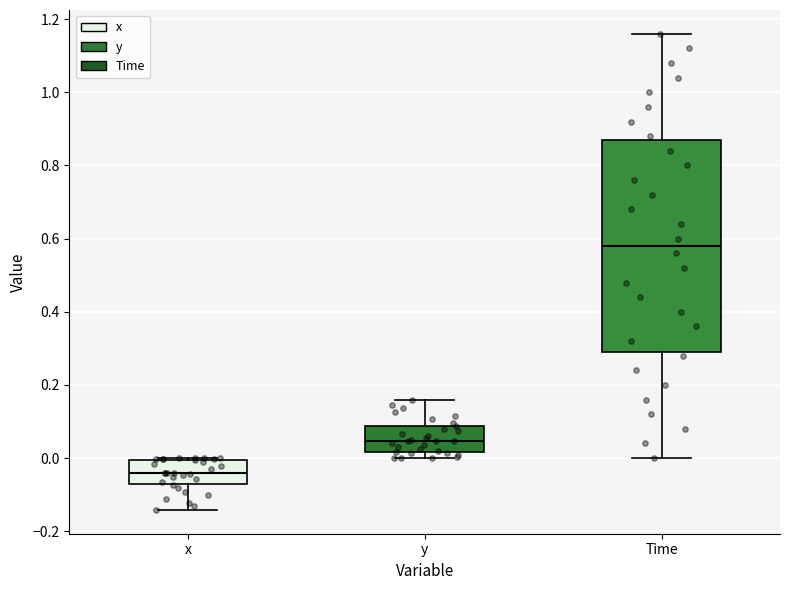

Which box has the highest median line?

Time